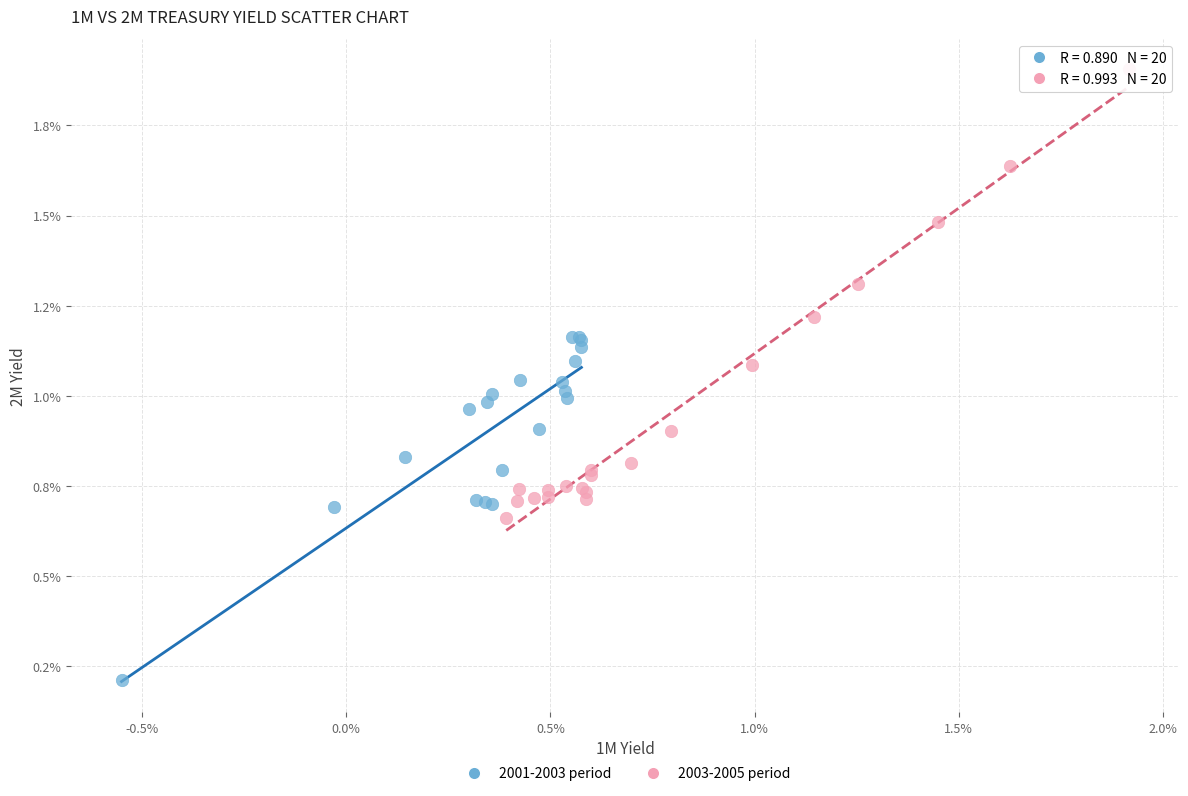

What are all the series names shown in the legend?

2001-2003 period, 2003-2005 period